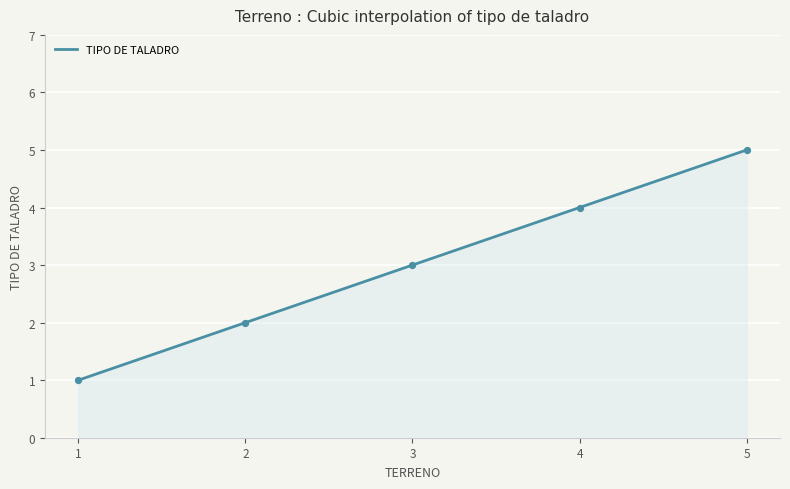

Approximately how many times larger is the value at 3 compared to 5?

0.6